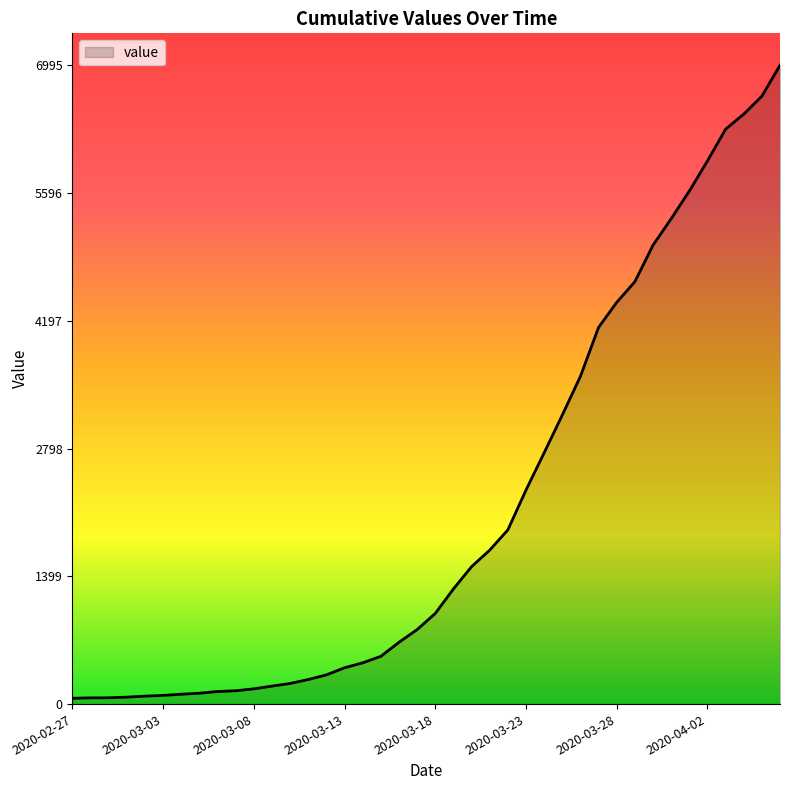

What is the maximum value shown in the chart?

6995